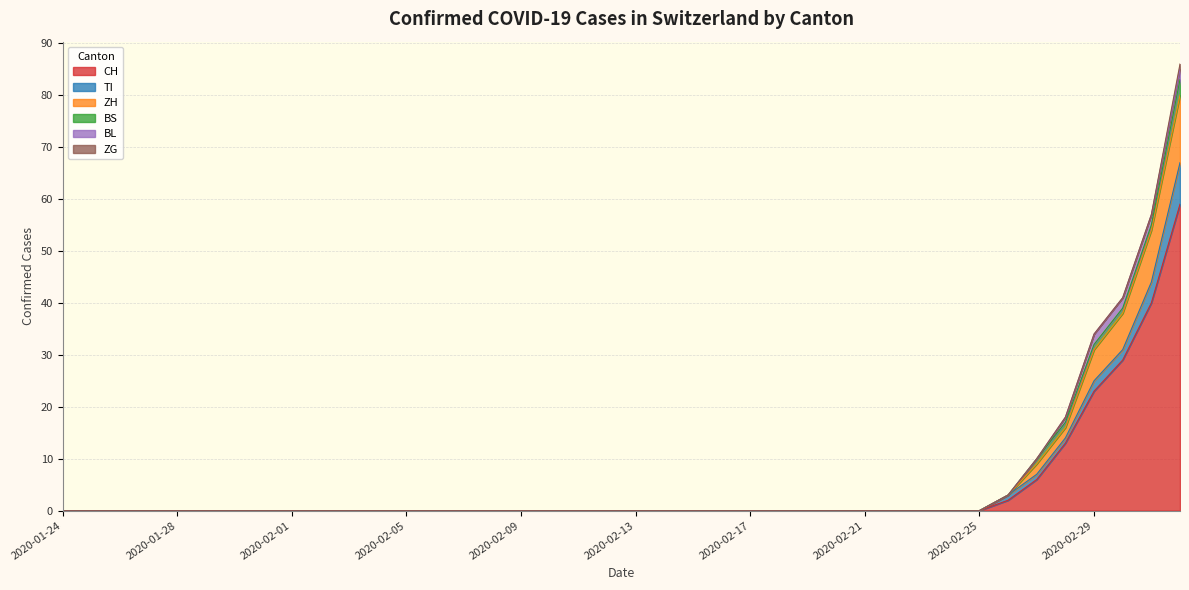

Reading left to right, extract all data points from this chart.

CH: 0	0	0	0	0	0	0	0	0	0	0	0	0	0	0	0	0	0	0	0	0	0	0	0	0	0	0	0	0	0	0	0	0	2	6	13	23	29	40	59
TI: 0	0	0	0	0	0	0	0	0	0	0	0	0	0	0	0	0	0	0	0	0	0	0	0	0	0	0	0	0	0	0	0	0	1	1	1	2	2	4	8
ZH: 0	0	0	0	0	0	0	0	0	0	0	0	0	0	0	0	0	0	0	0	0	0	0	0	0	0	0	0	0	0	0	0	0	0	2	2	6	7	10	13
BS: 0	0	0	0	0	0	0	0	0	0	0	0	0	0	0	0	0	0	0	0	0	0	0	0	0	0	0	0	0	0	0	0	0	0	1	1	1	1	1	3
BL: 0	0	0	0	0	0	0	0	0	0	0	0	0	0	0	0	0	0	0	0	0	0	0	0	0	0	0	0	0	0	0	0	0	0	0	1	2	2	2	2
ZG: 0	0	0	0	0	0	0	0	0	0	0	0	0	0	0	0	0	0	0	0	0	0	0	0	0	0	0	0	0	0	0	0	0	0	0	0	0	0	0	1